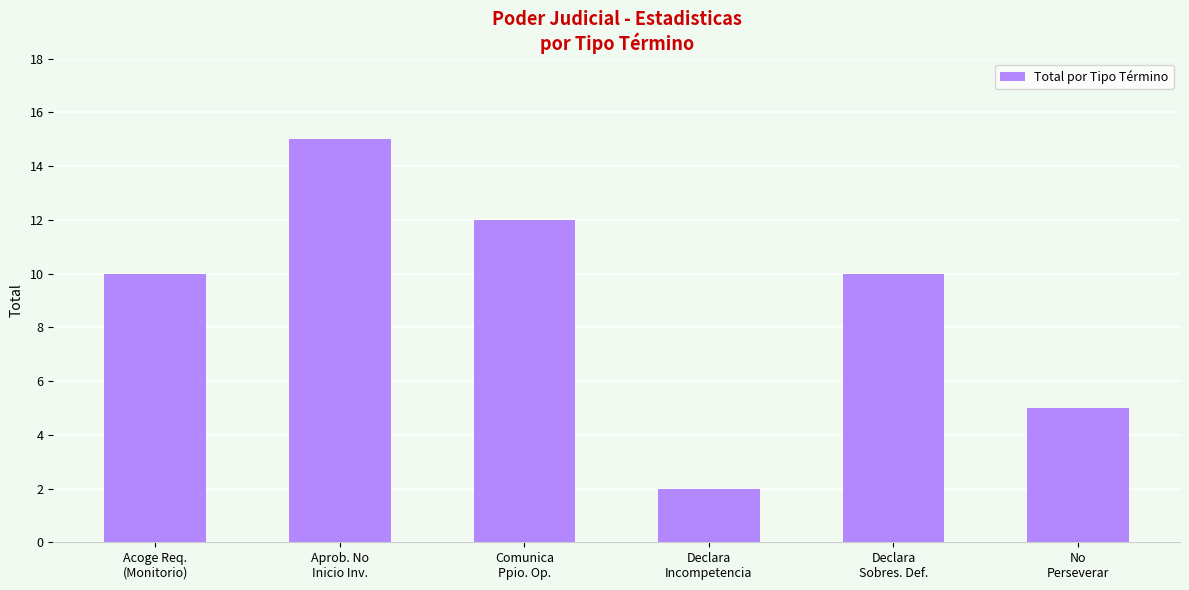

How many categories are shown in the chart?

6